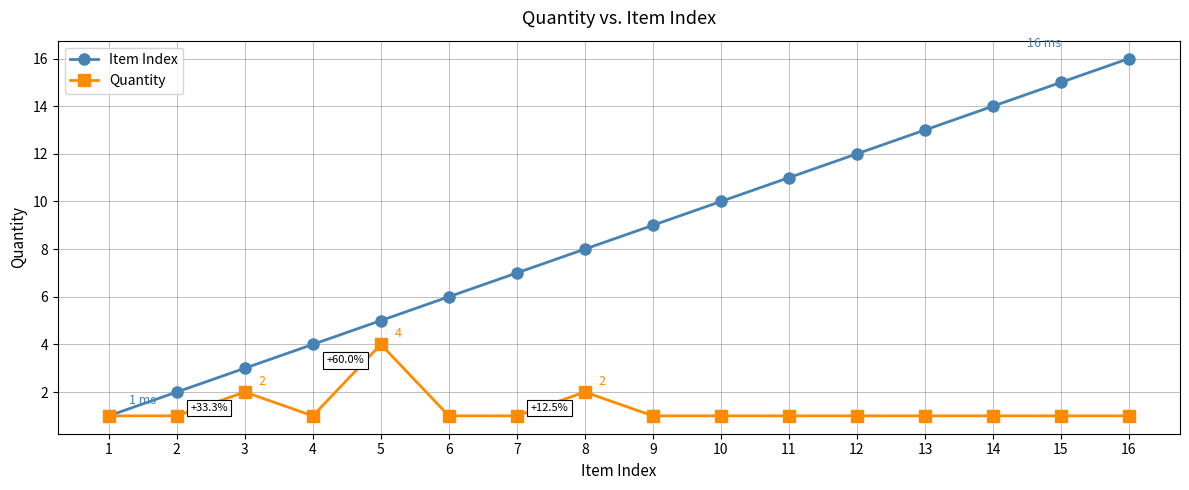

At which category does Quantity reach its first local peak?

3